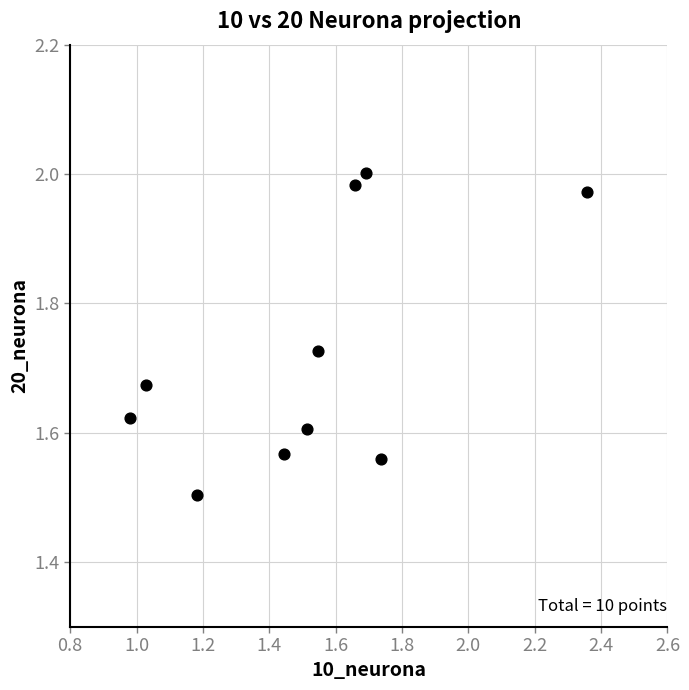

What Y value in the scatter plot is closest to 1?

1.5